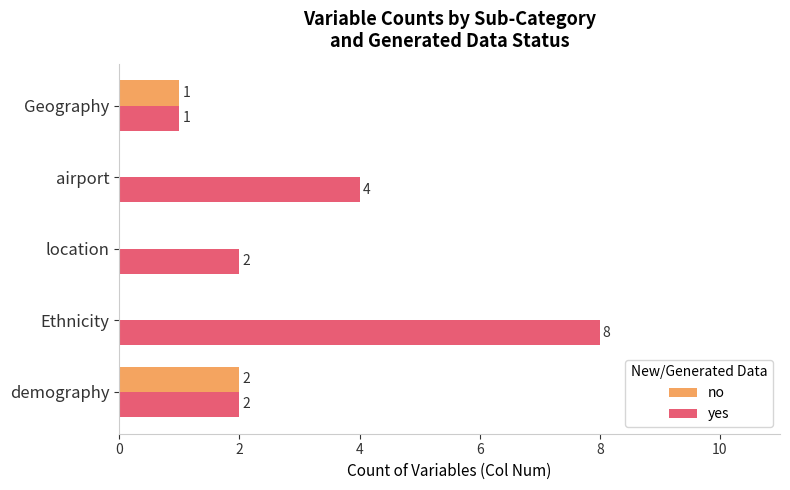

Is it true that no equals 0 at location?

True